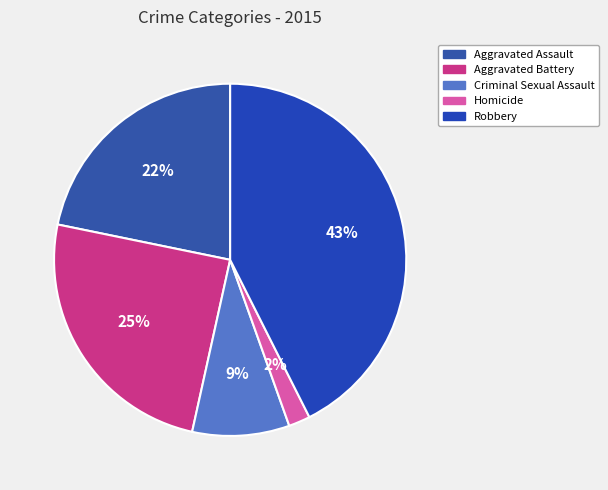

To the nearest percent, what is the combined percentage of Aggravated Battery and Robbery?

67%